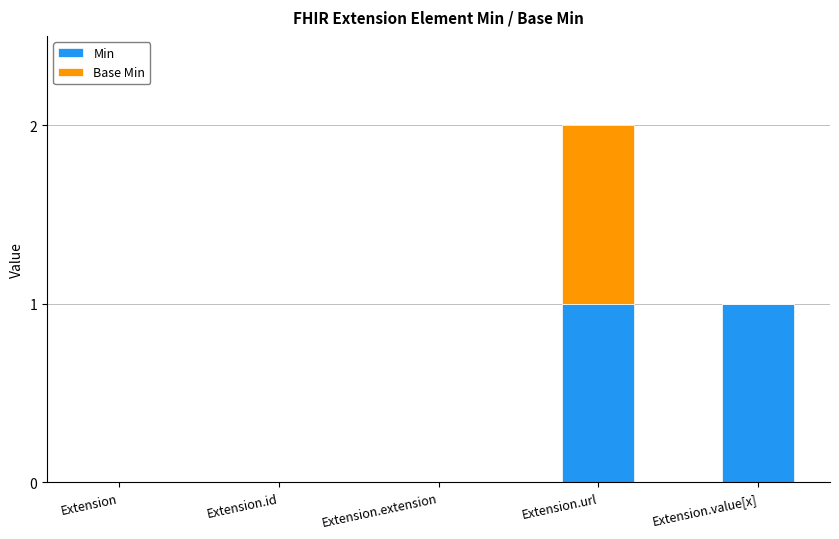

Is it true that Min equals 0 at Extension.extension?

True